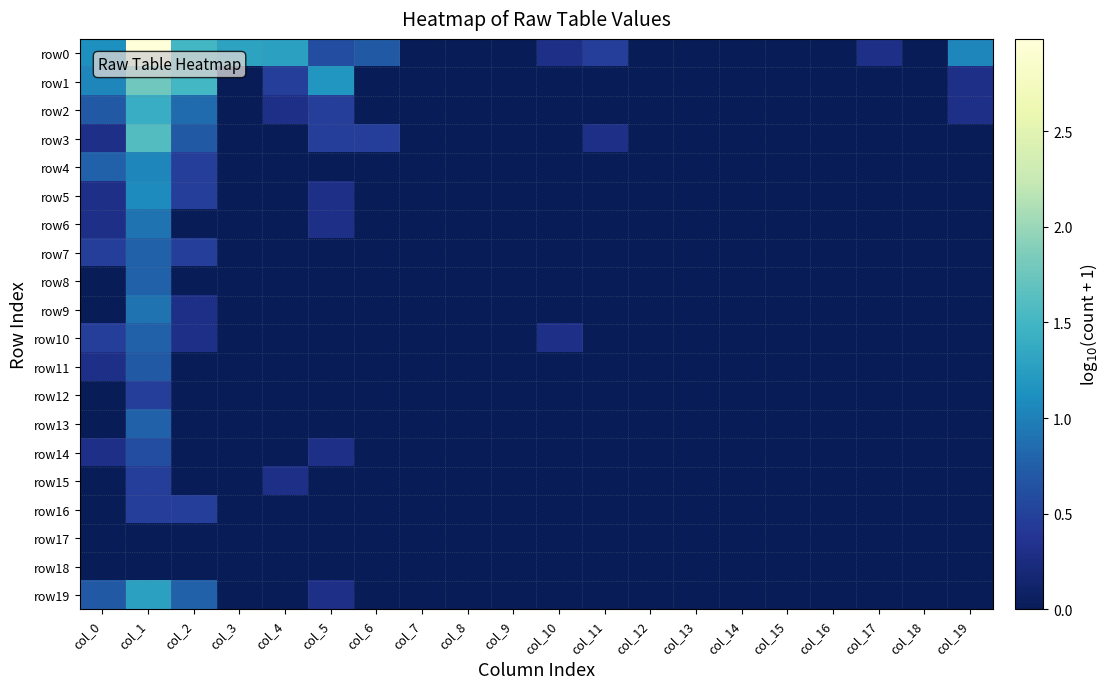

At which category is the sum across all series the highest?

col_1